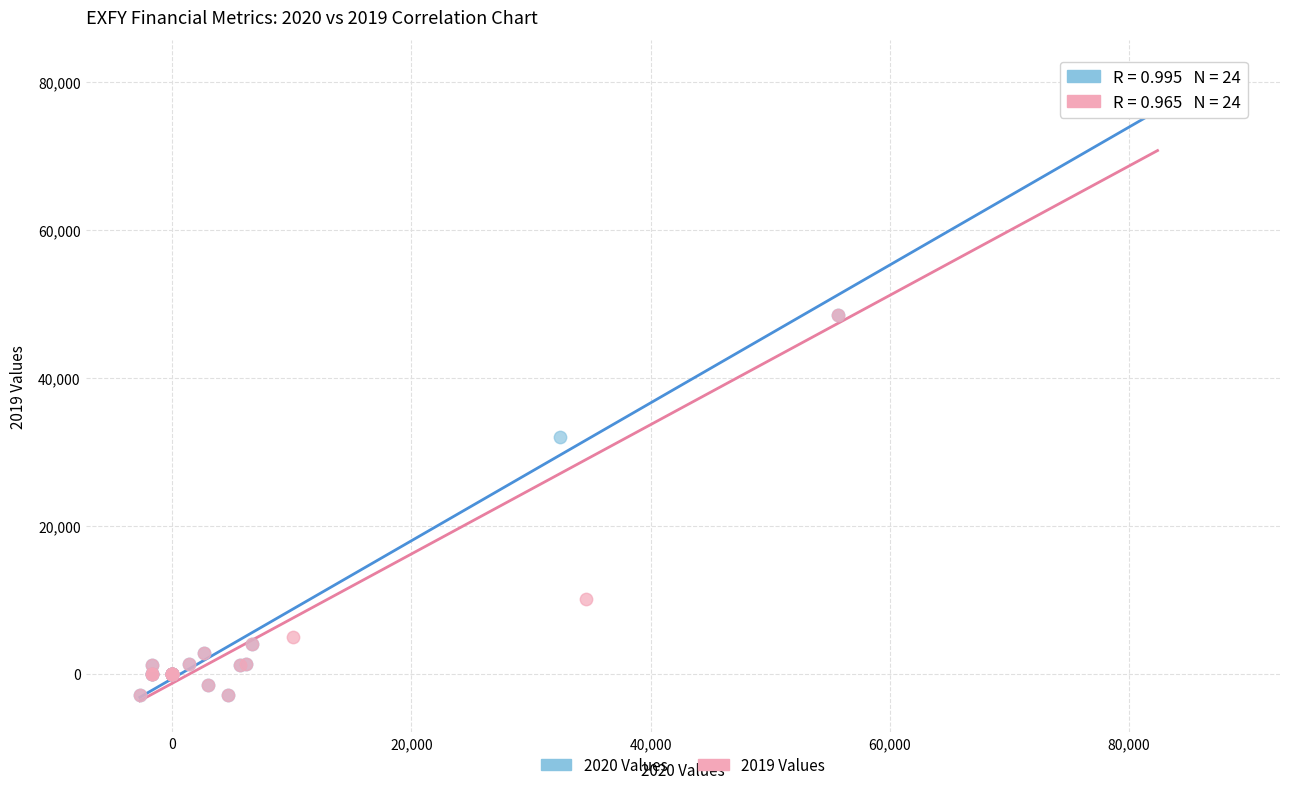

Which series has the widest spread of Y values?

2020 Values